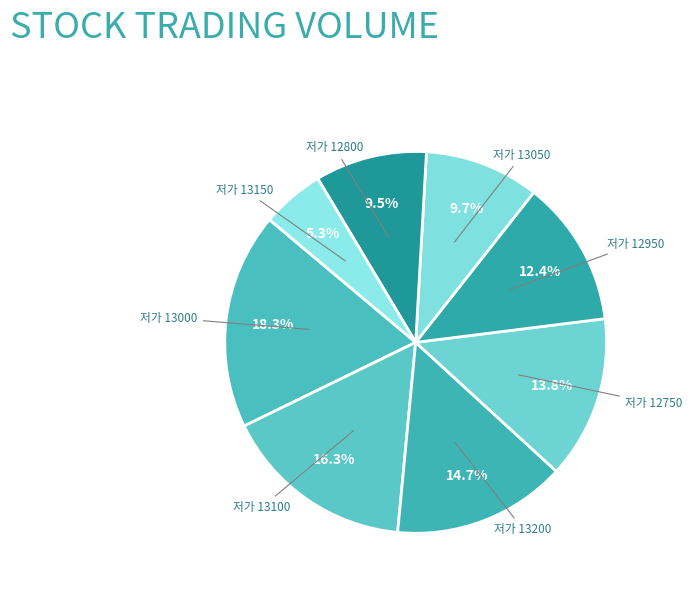

Do 저가 12950 and 저가 13200 together represent more than half of the pie?

No